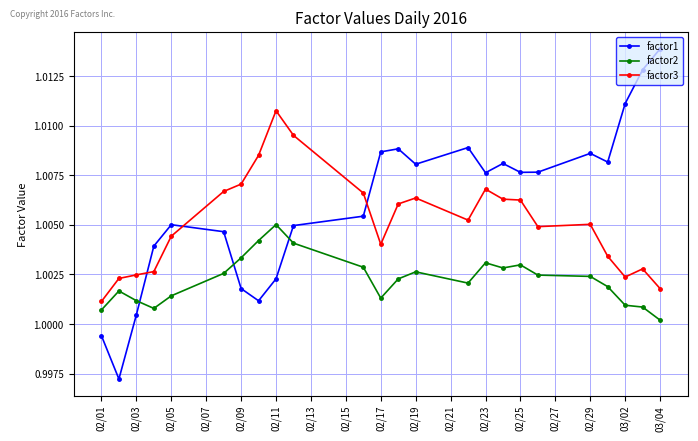

Does the chart have visible grid lines?

Yes